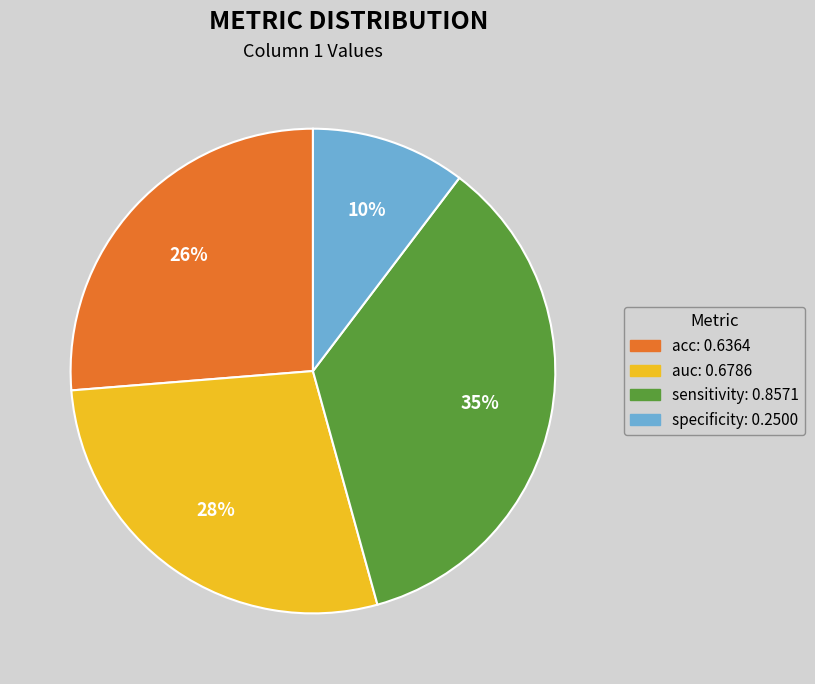

Count the number of slices in the pie.

4